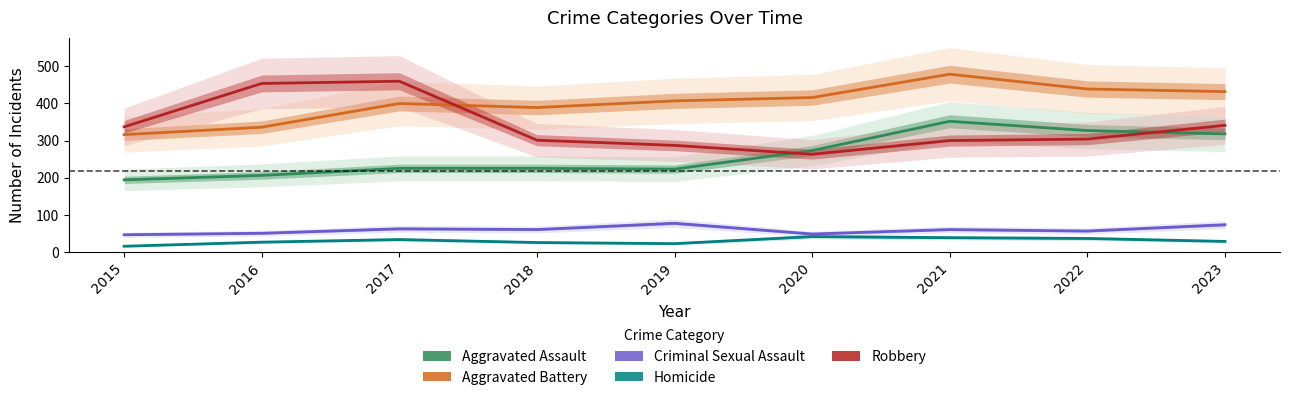

Which category has the highest value in the Homicide series?

2020